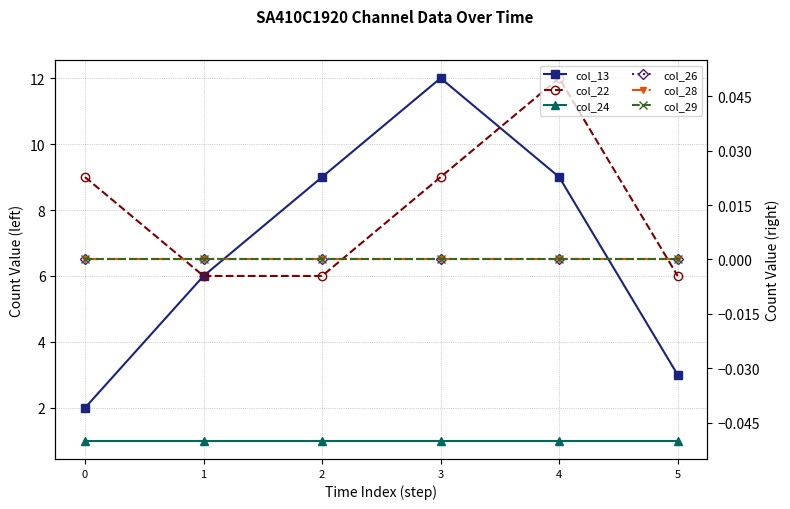

True or false: col_24 has a value of 1 at 1.

True